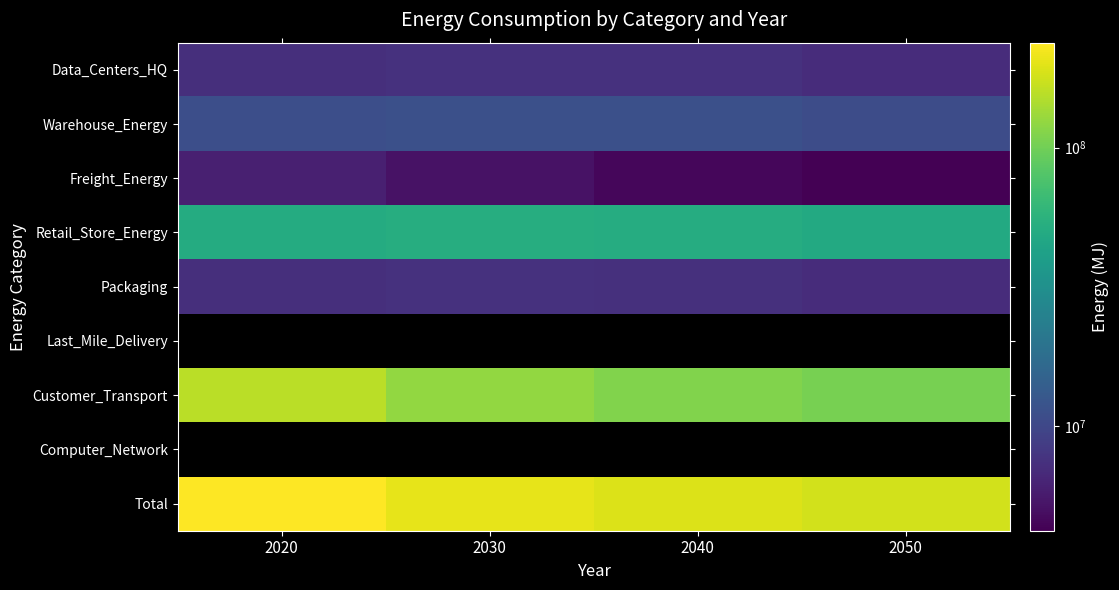

Where does the Customer_Transport series first go above 123316311?

2020